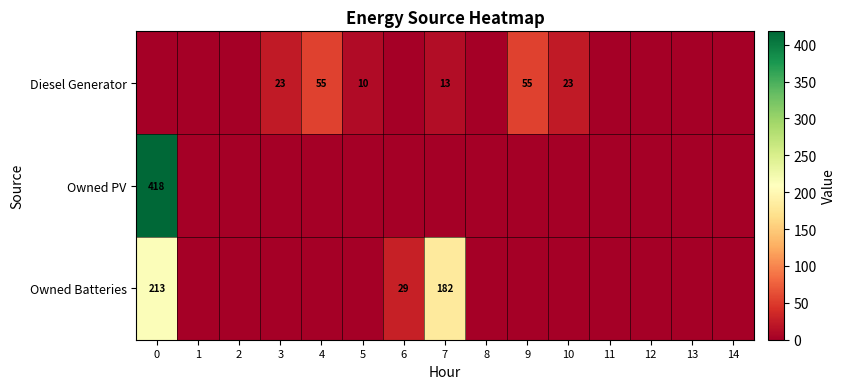

Which has a higher value, 1 or 8?

1